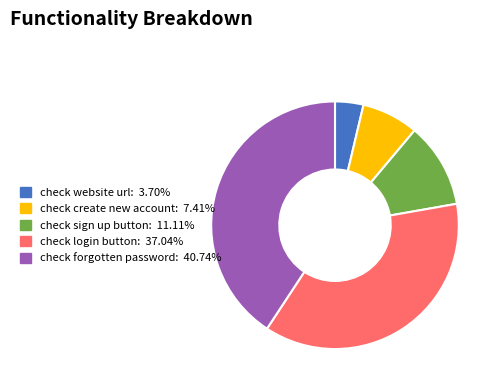

True or false: check create new account accounts for 1% of the total.

False